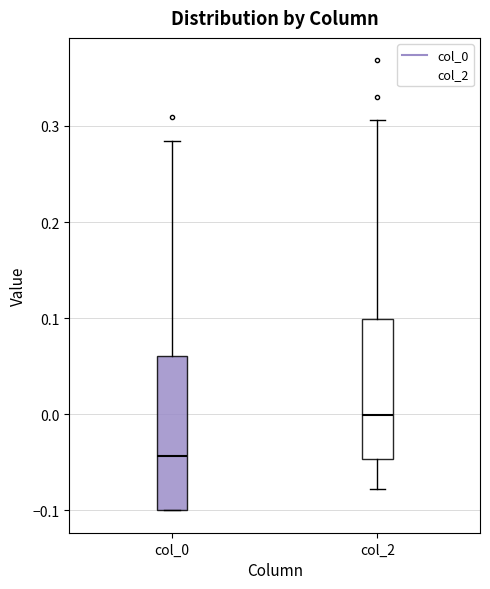

Reading left to right, read every box against the y-axis: the position of its median line, the range the box covers, and the ends of its whiskers. The values are not printed on the chart, so give them approximately, as read against the axis.

col_0: median -0.04, box -0.10 to 0.06, whiskers -0.10 to 0.28
col_2: median 0.00, box -0.05 to 0.10, whiskers -0.08 to 0.31